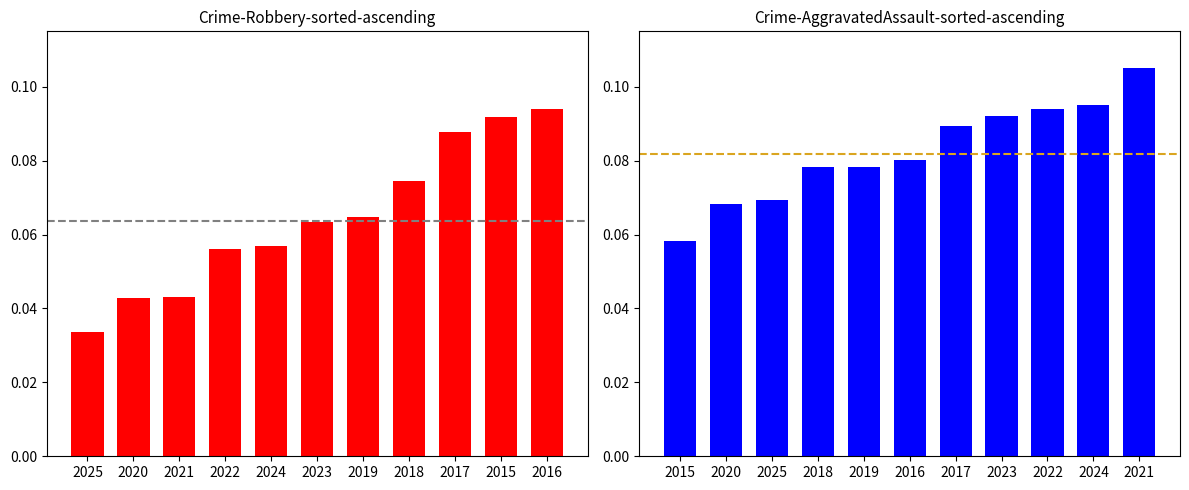

What is the label of the 4th bar from the right?

2018